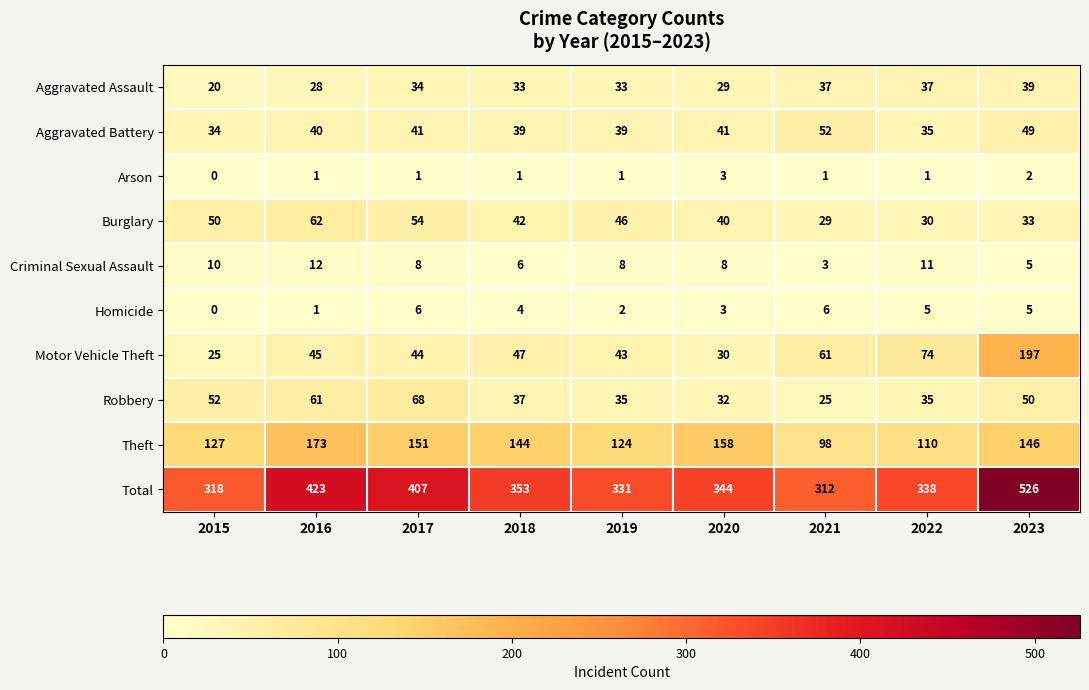

What is the average value of the Theft series?

137